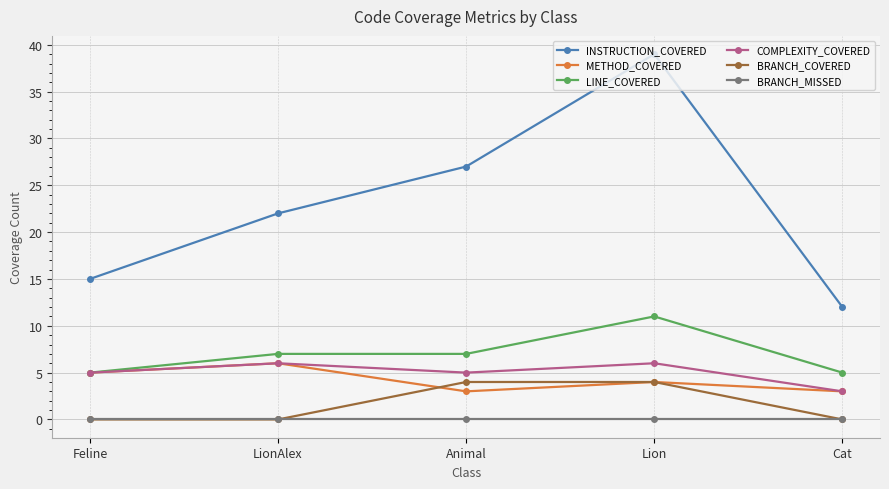

The BRANCH_MISSED series shows 0 at Cat. True or false?

True